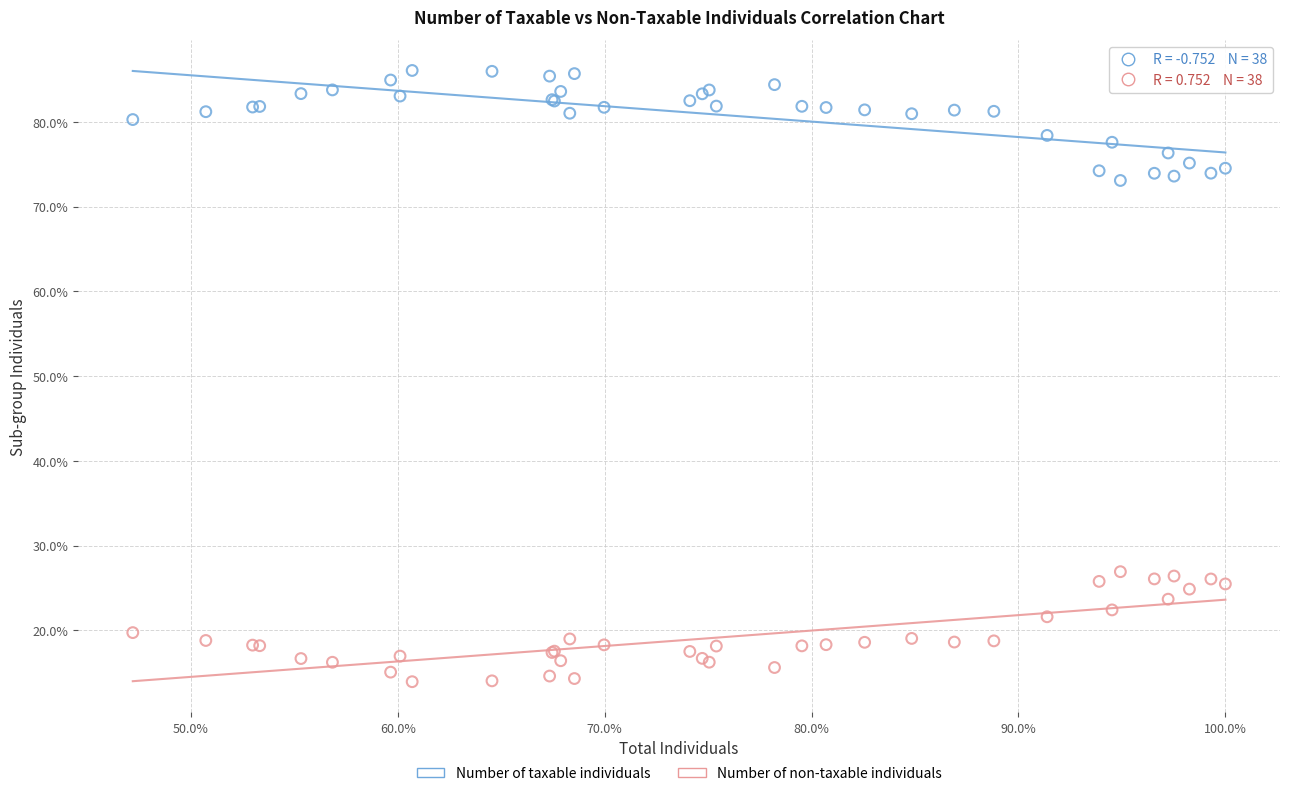

Which series contains the highest Y value?

Number of taxable individuals